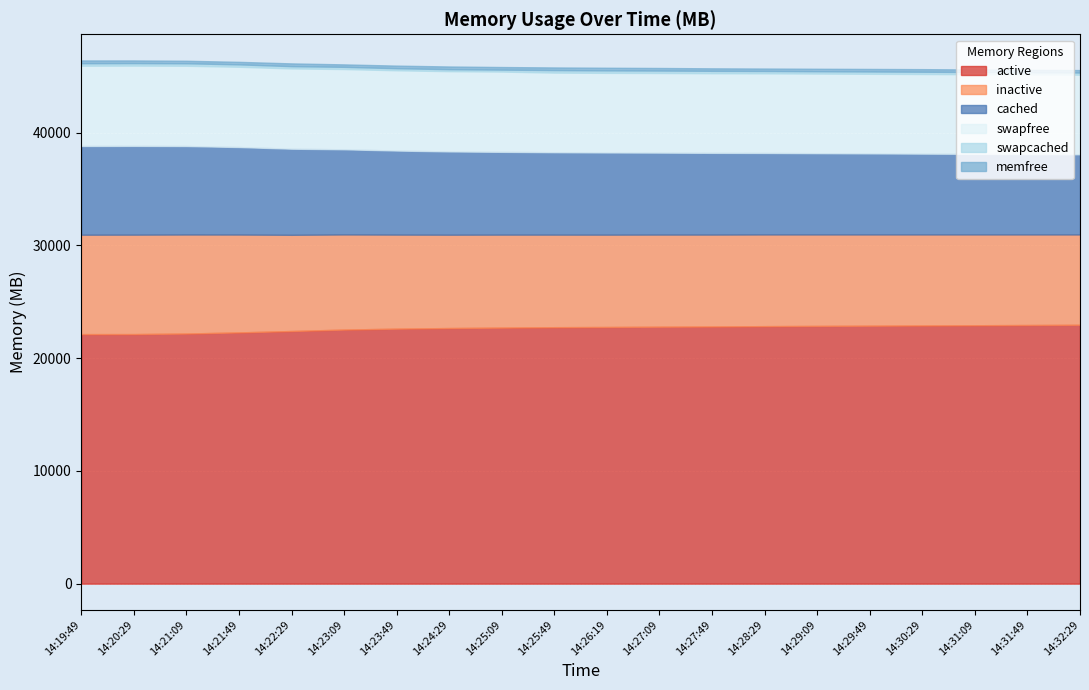

Is the value of cached at 14:29:09 greater than the value of swapfree at 14:19:49?

Yes